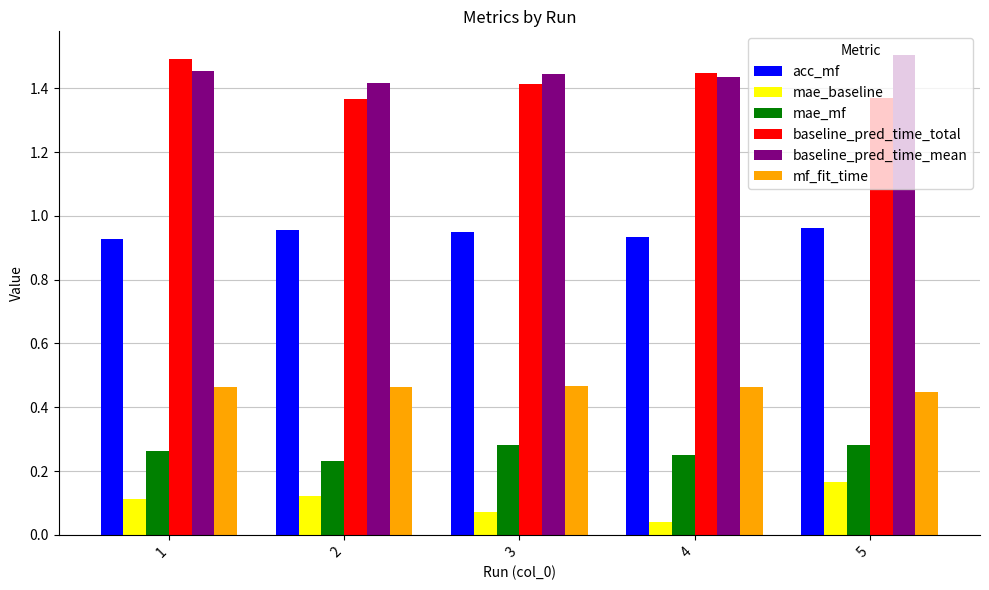

Rank the series at 1 from highest to lowest value.

baseline_pred_time_total, baseline_pred_time_mean, acc_mf, mf_fit_time, mae_mf, mae_baseline